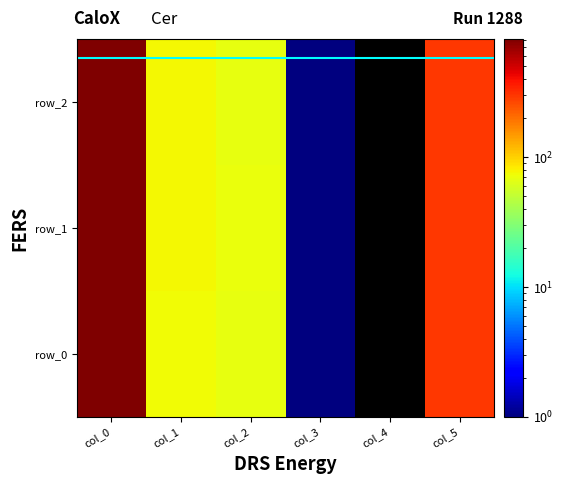

Which category has the highest value across all series?

col_0